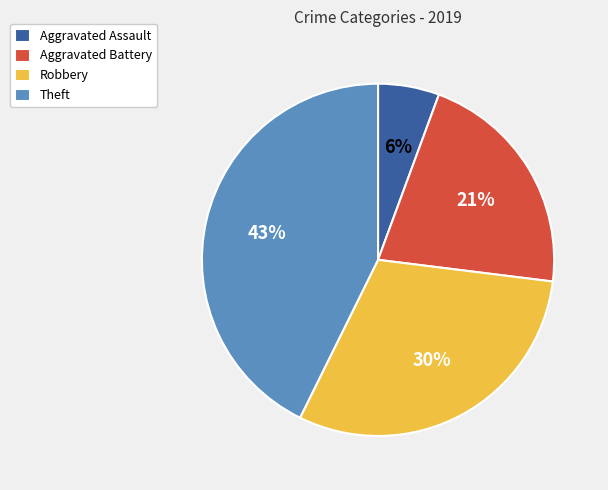

Which slice is the smallest?

Aggravated Assault